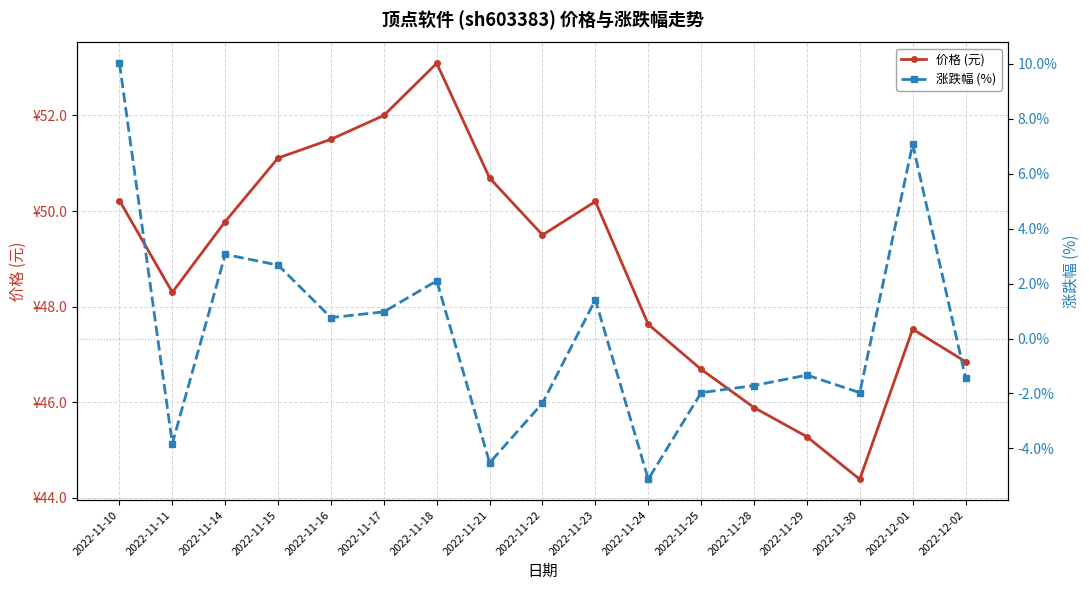

True or false: 涨跌幅 (%) and 价格 (元) cross at least once.

False